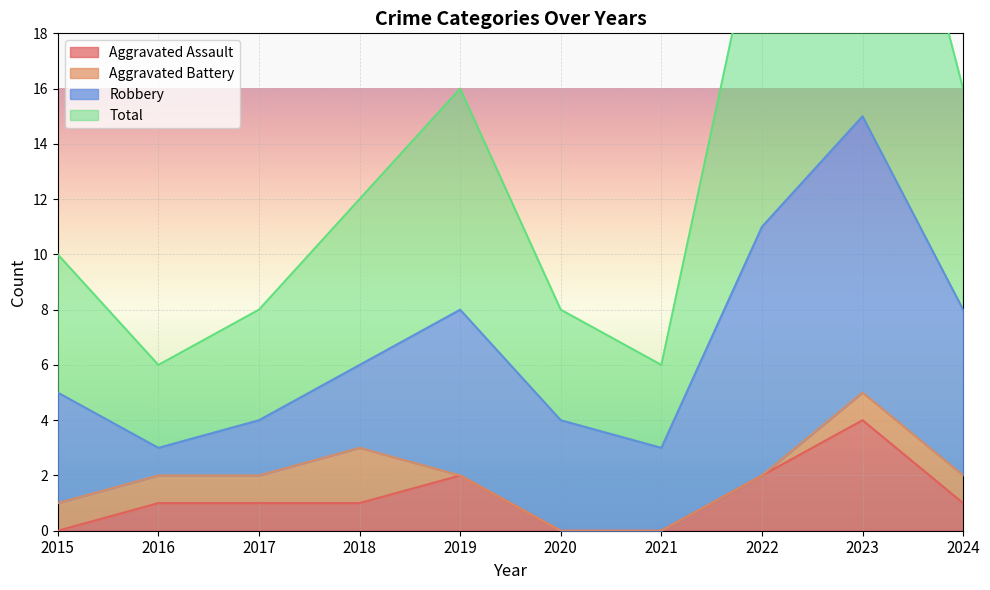

True or false: Aggravated Assault has more than 2 points higher than both neighbors.

False